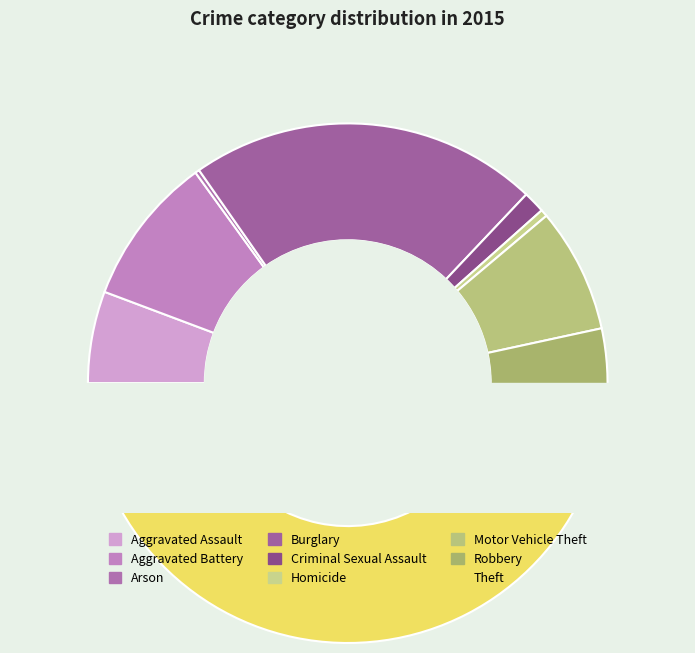

Which category has the biggest portion of the pie?

Theft